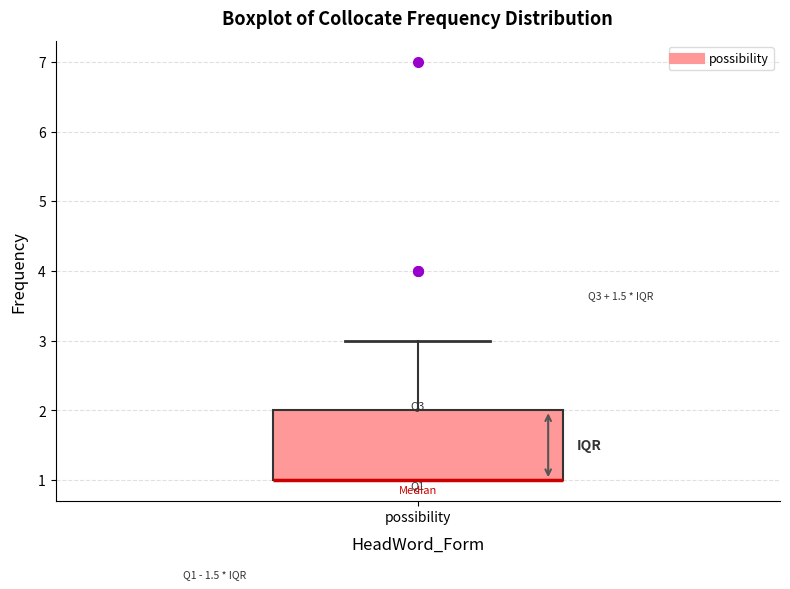

Where is the upper edge of the box for possibility on the y-axis? The values are not printed on the chart, so give them approximately, as read against the axis.

2